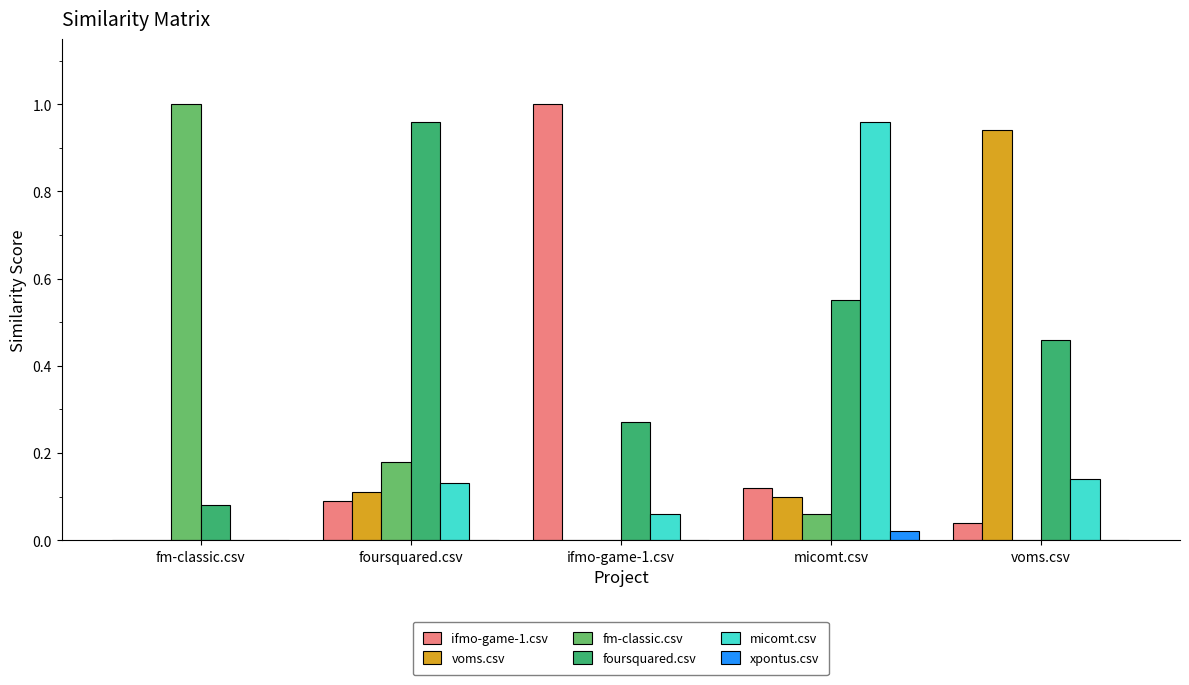

Which series has the largest total across all categories?

foursquared.csv